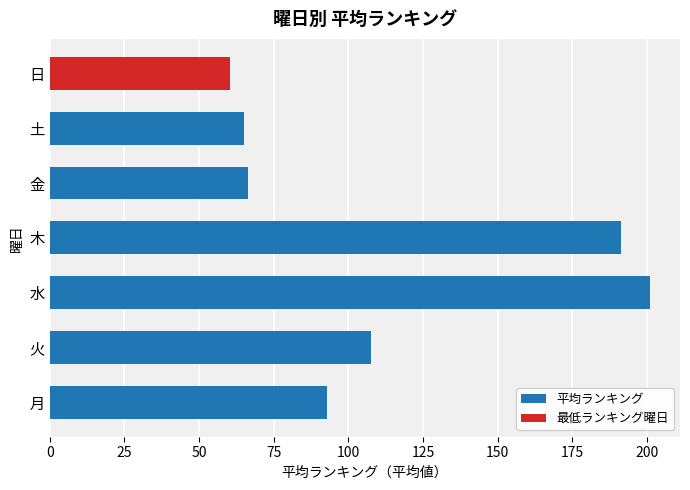

Read the value at 金.

66.4